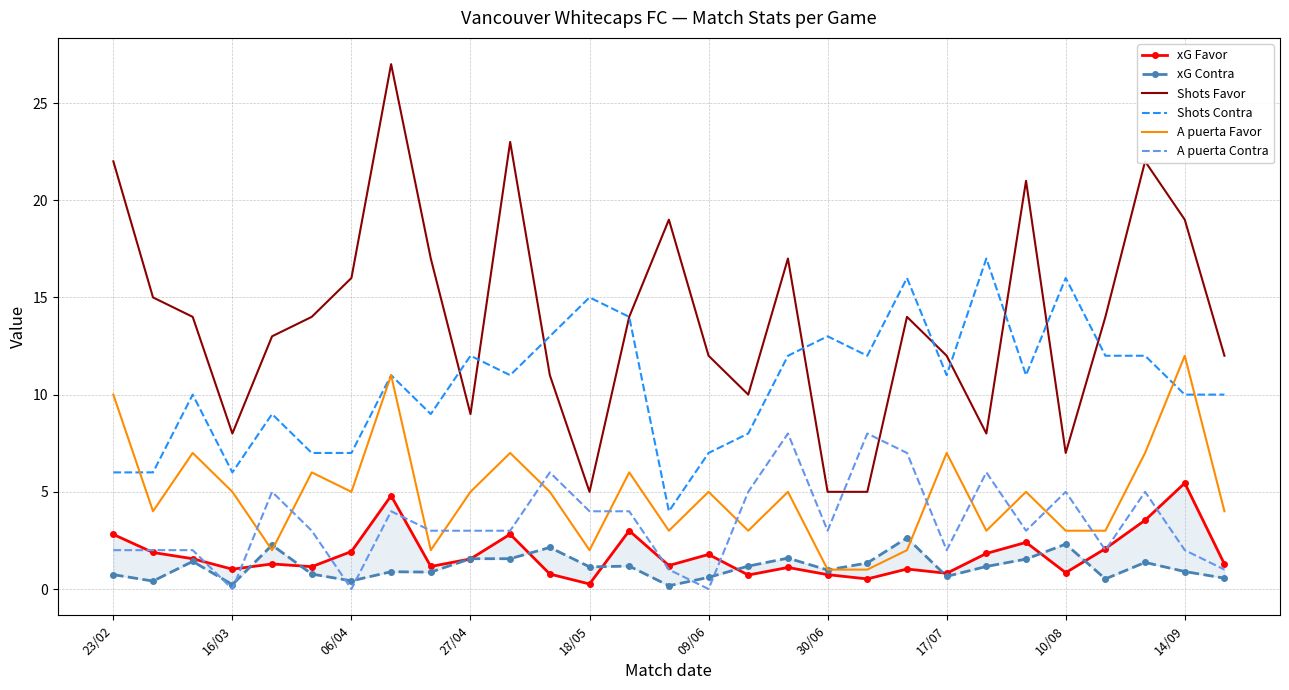

What is the value of the A puerta Contra point at the 29th from the left?

1.0